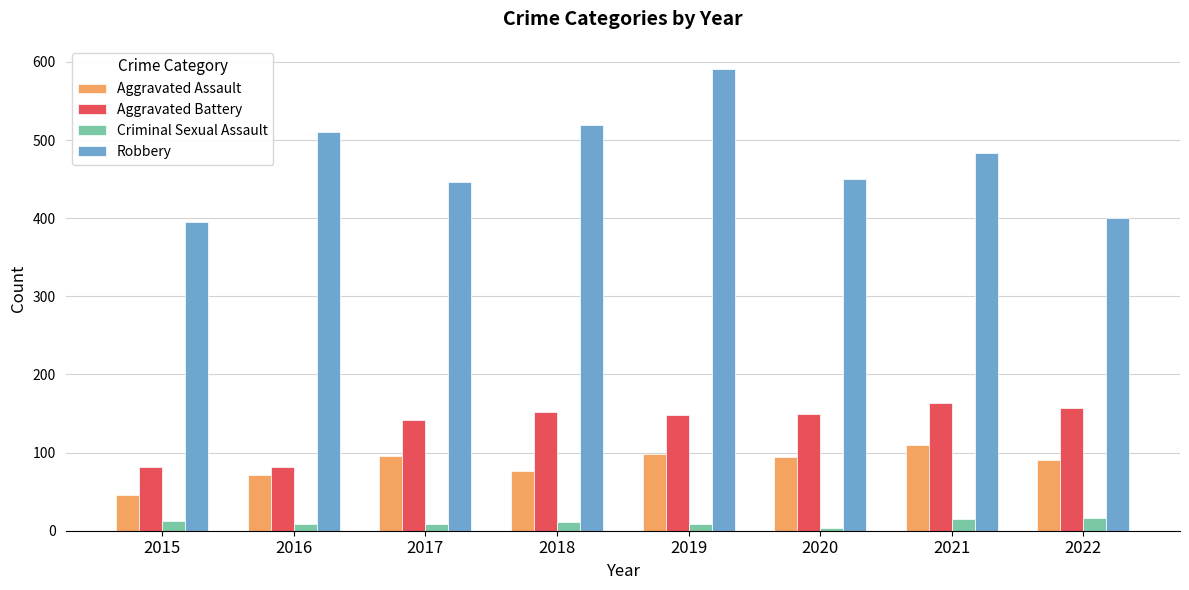

At which category is the sum across all series the highest?

2019